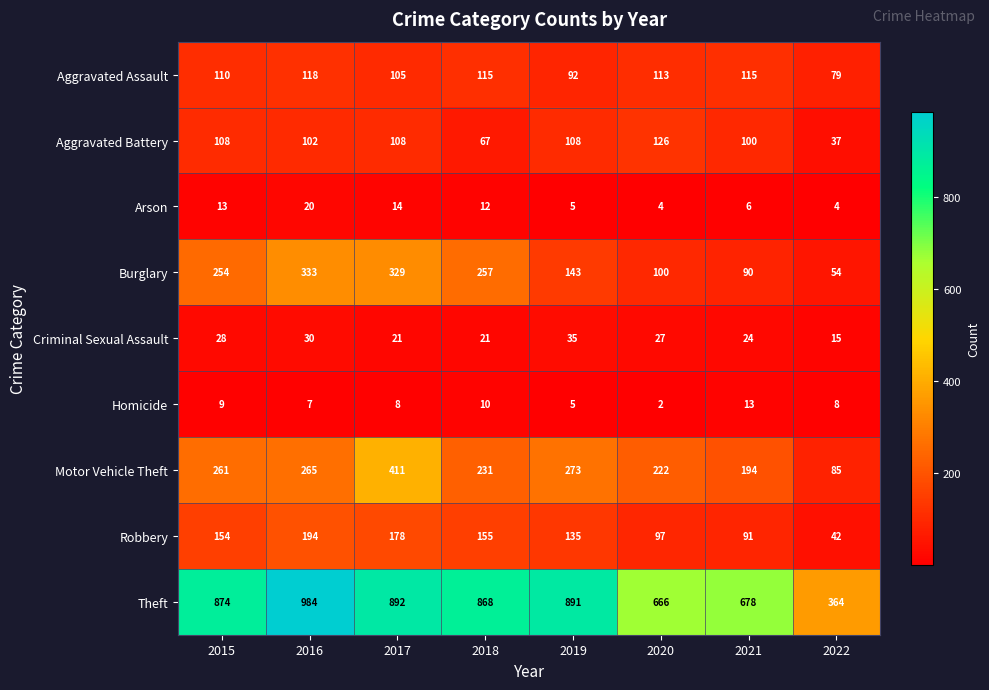

What is the highest value of the Arson series?

20